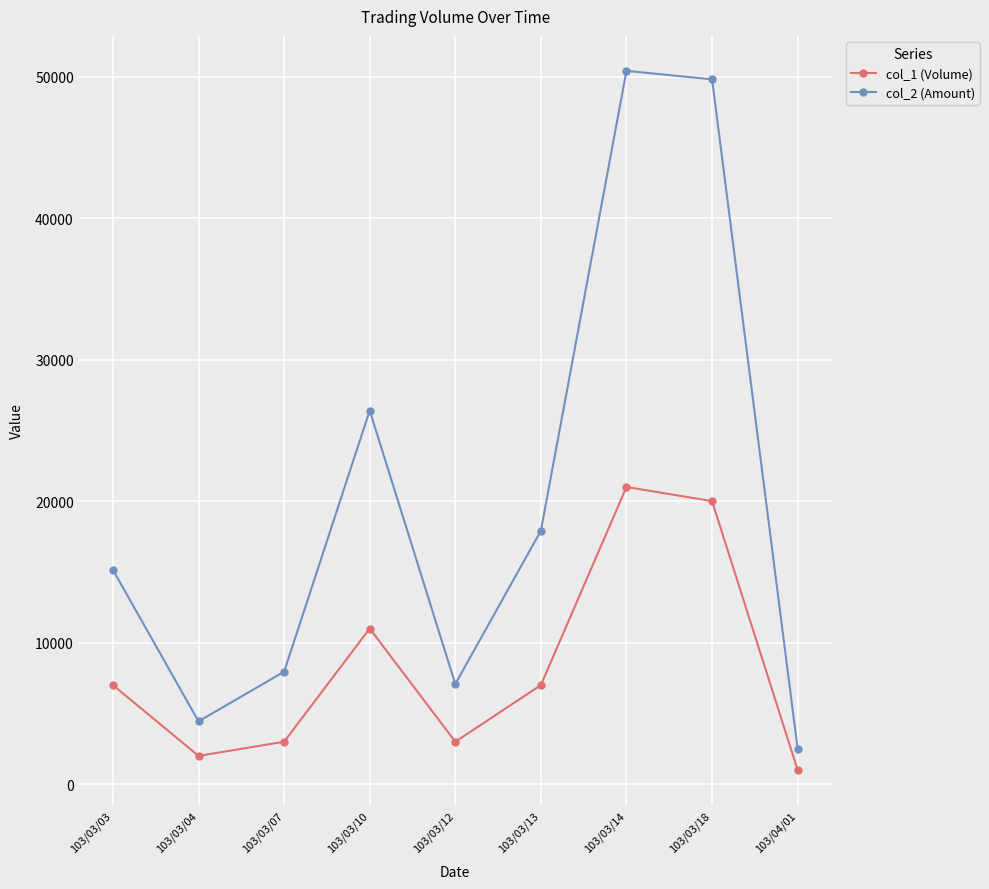

List the series in order of their peak value, lowest first.

col_1 (Volume), col_2 (Amount)